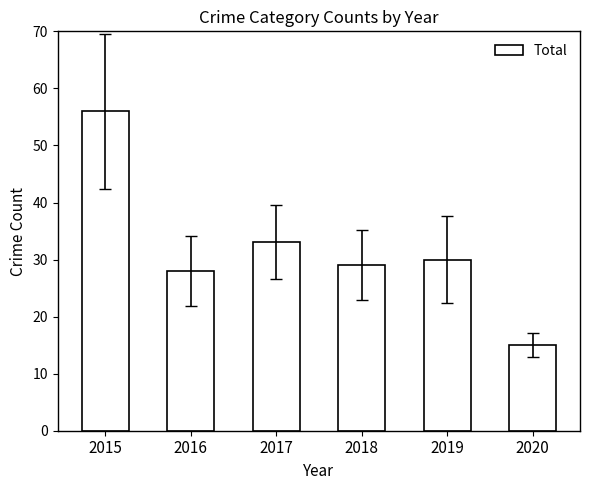

List the labels in order of value, smallest first.

2020, 2016, 2018, 2019, 2017, 2015